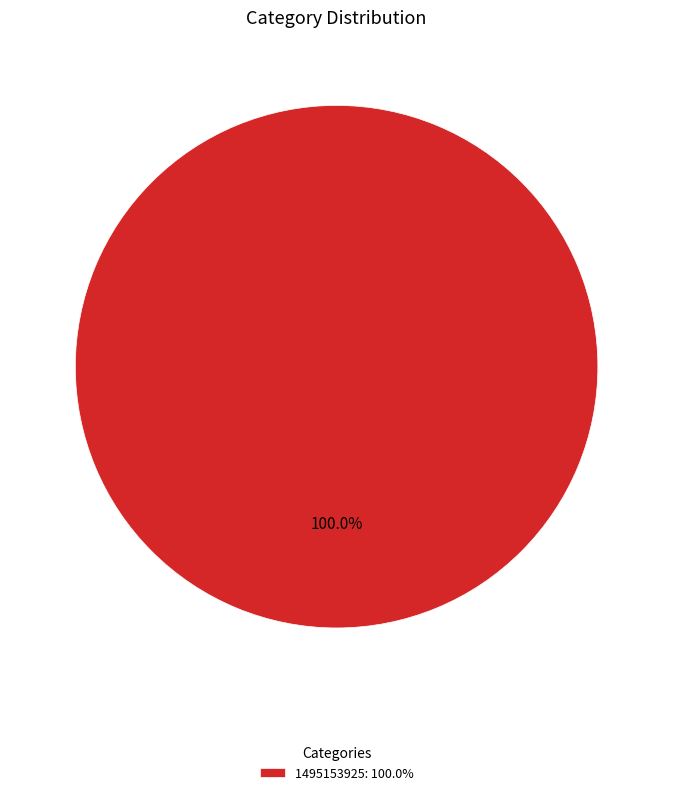

Rank the categories by value from lowest to highest.

1495153925: 100.0%